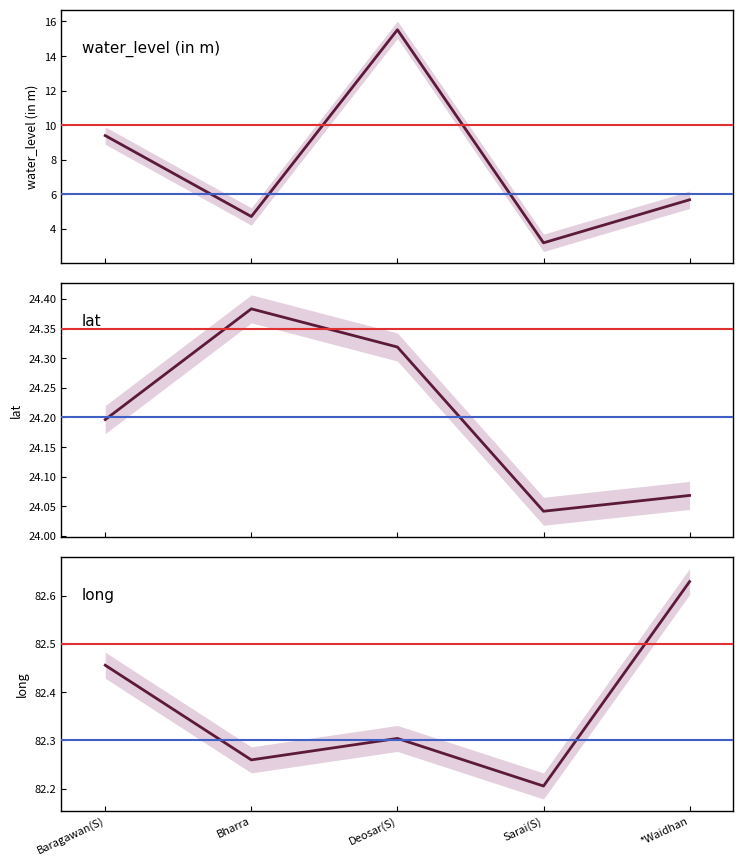

What are all the series names shown in the legend?

water_level (in m), lat, long